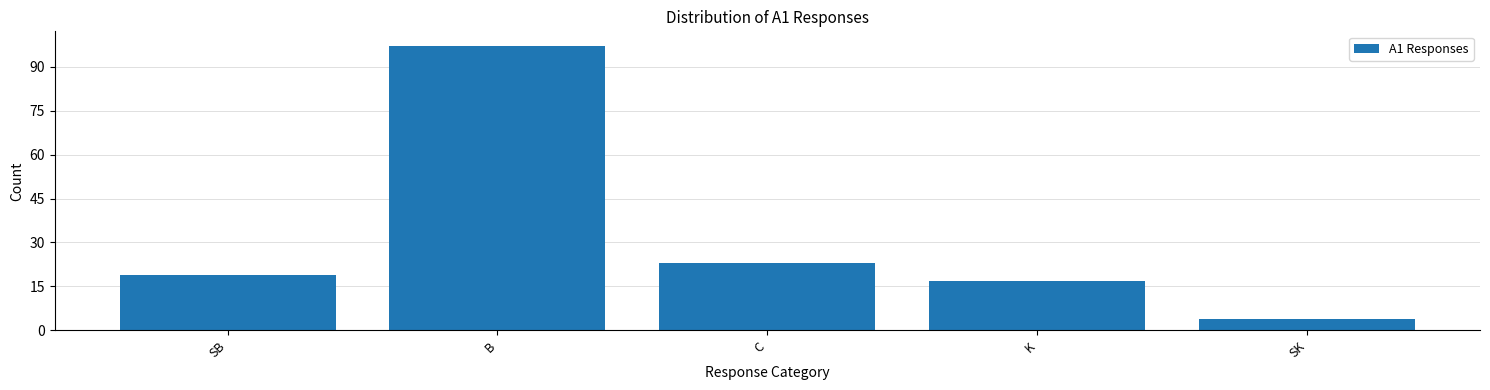

Reading left to right, extract all data points from this chart.

SB=19	B=97	C=23	K=17	SK=4